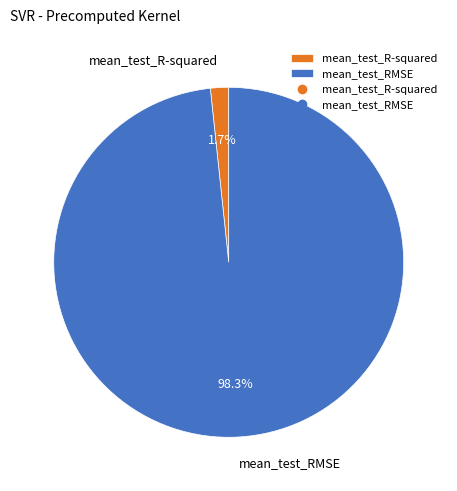

How many slices are in this pie chart?

2